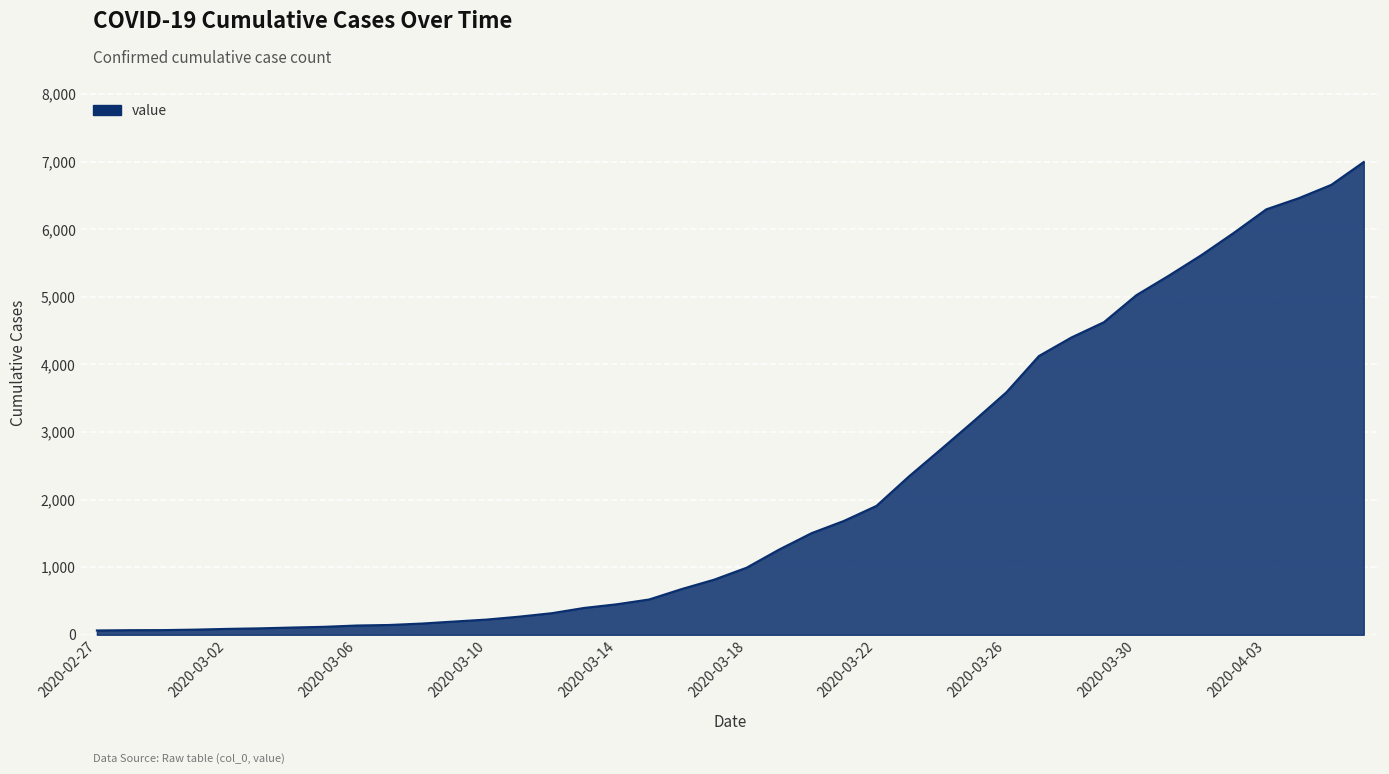

What is the greatest value displayed?

6994